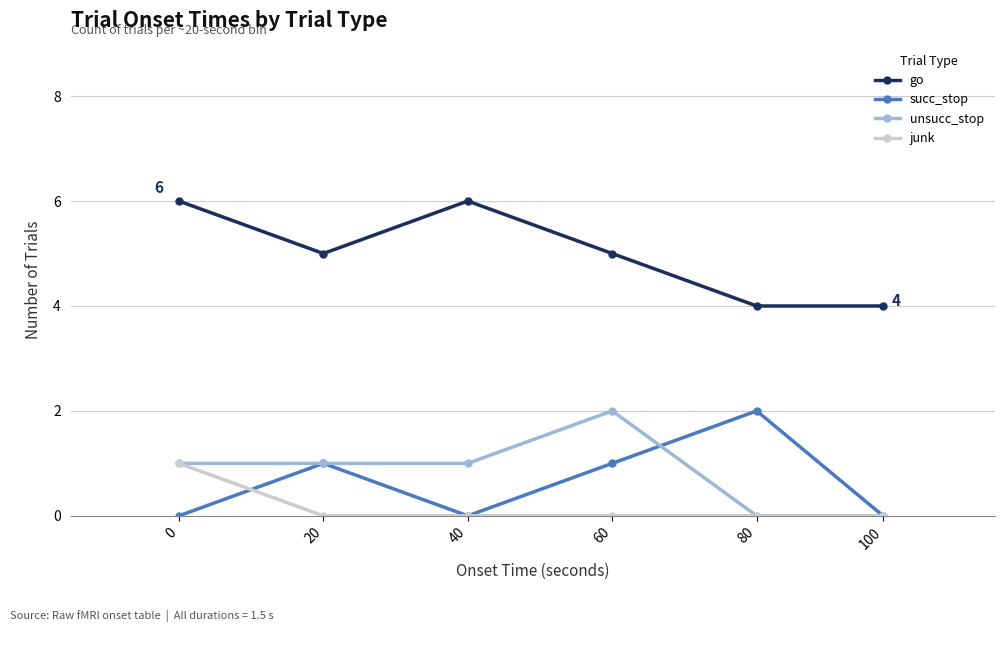

Is the value of succ_stop at 0 greater than the value of go at 60?

No